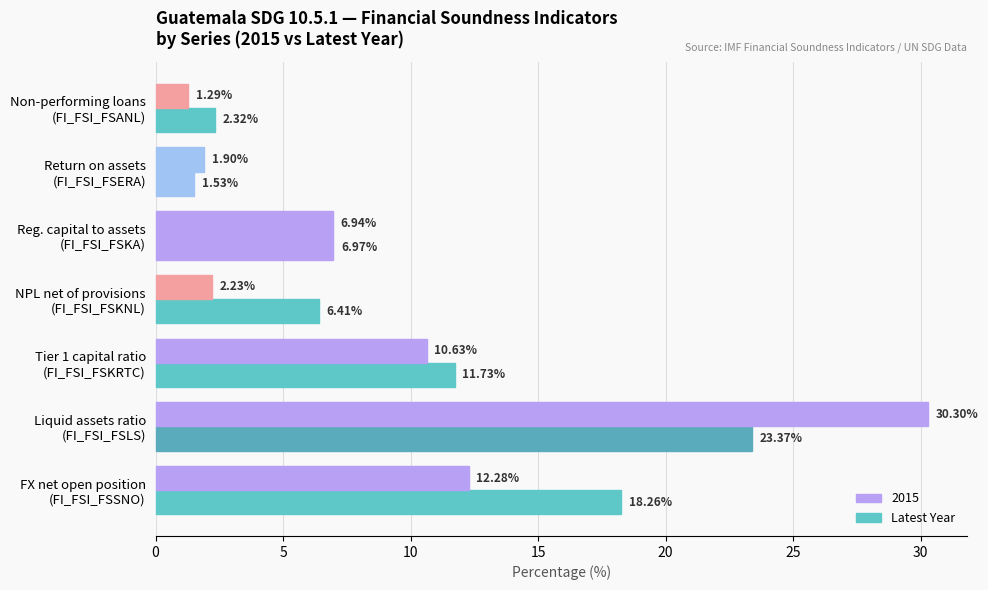

How many categories are shown in the chart?

7